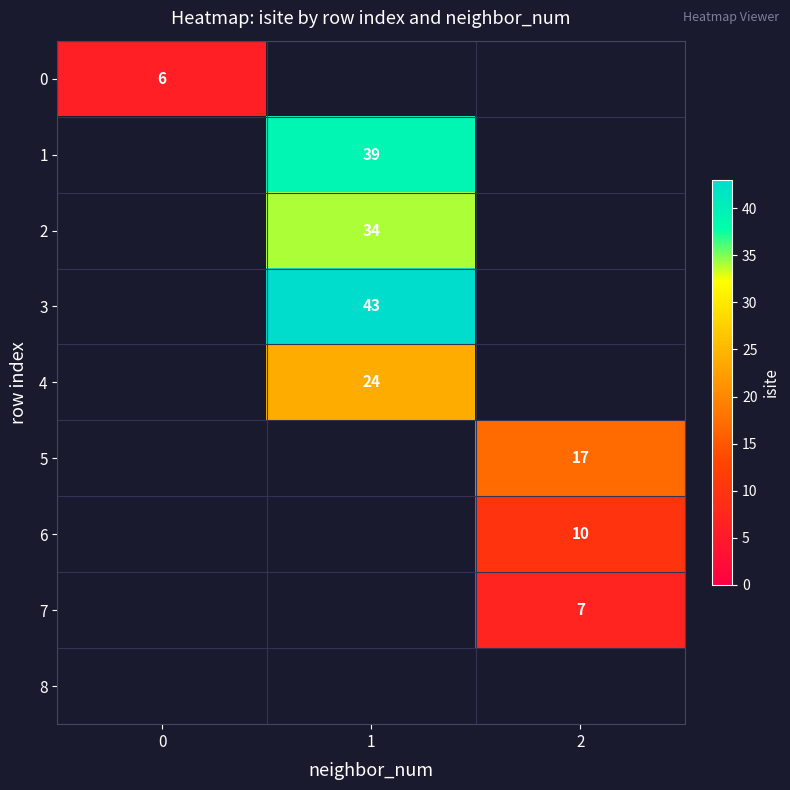

How many categories are shown in the chart?

3